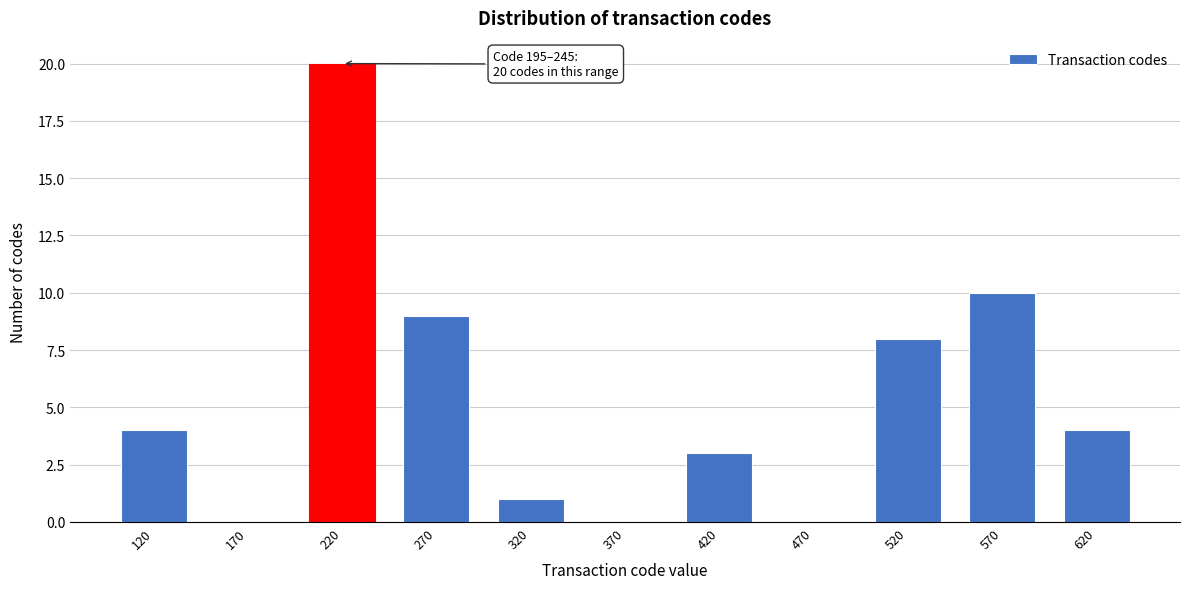

Which range on the x-axis has the tallest bar?

195 to 245